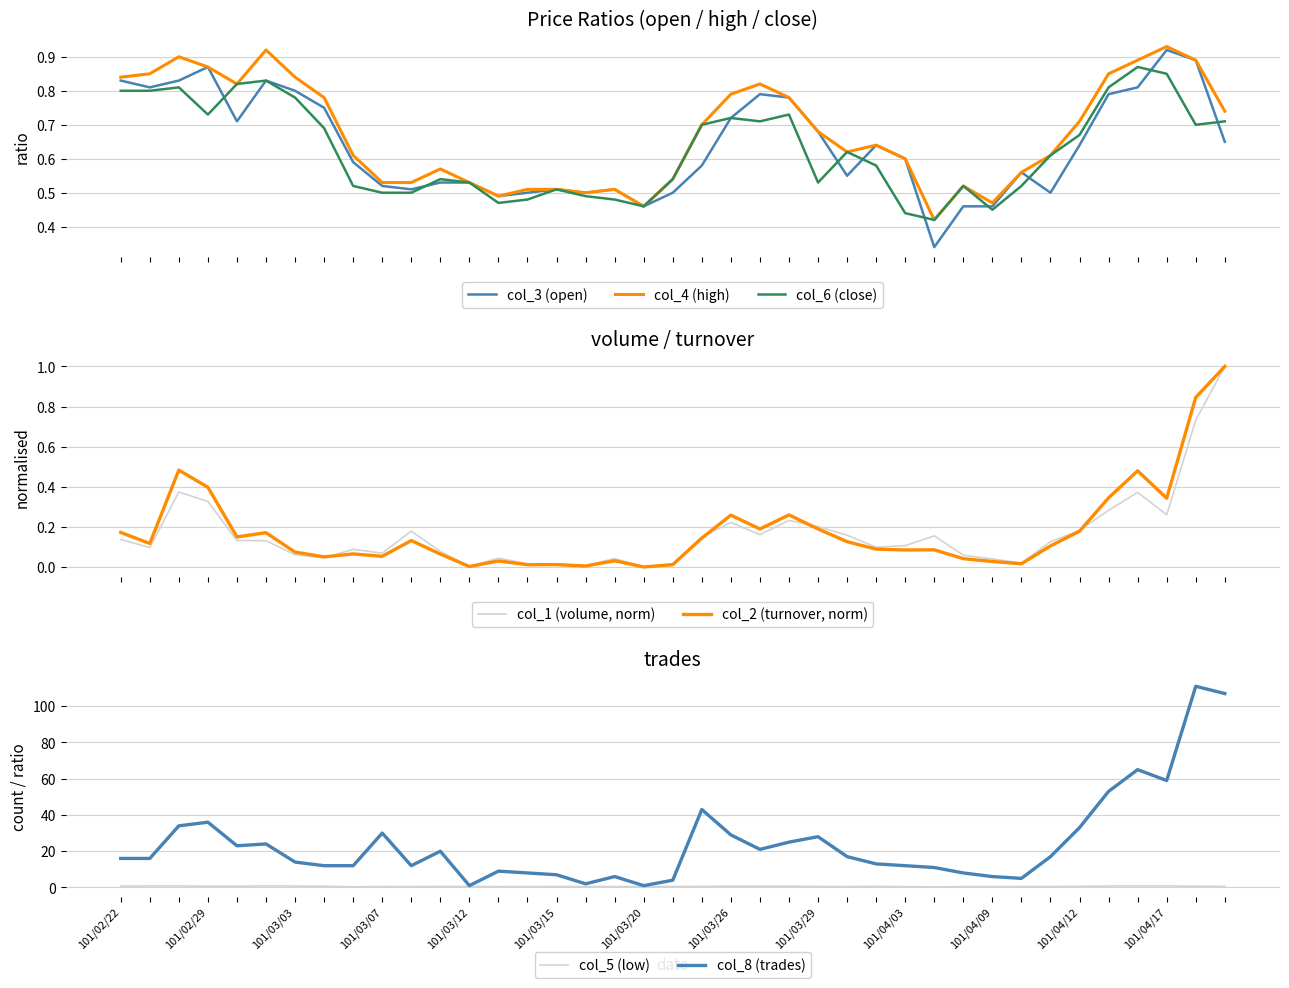

Which series has the largest range (max minus min)?

col_3 (open)